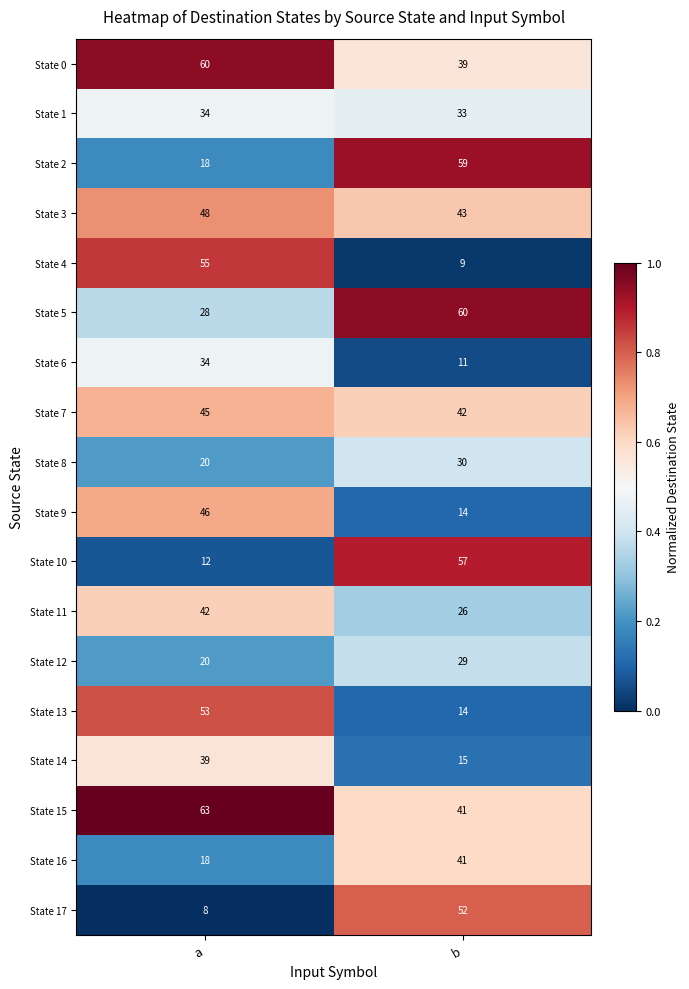

What is the difference between the highest and lowest values at b?

51